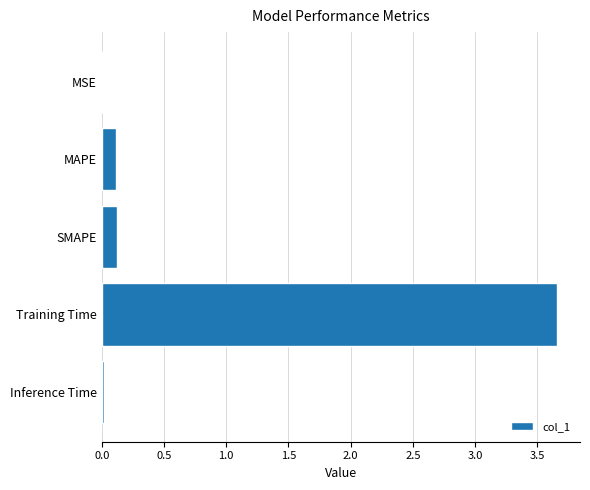

What is the change in value from MAPE to Training Time?

+3.5